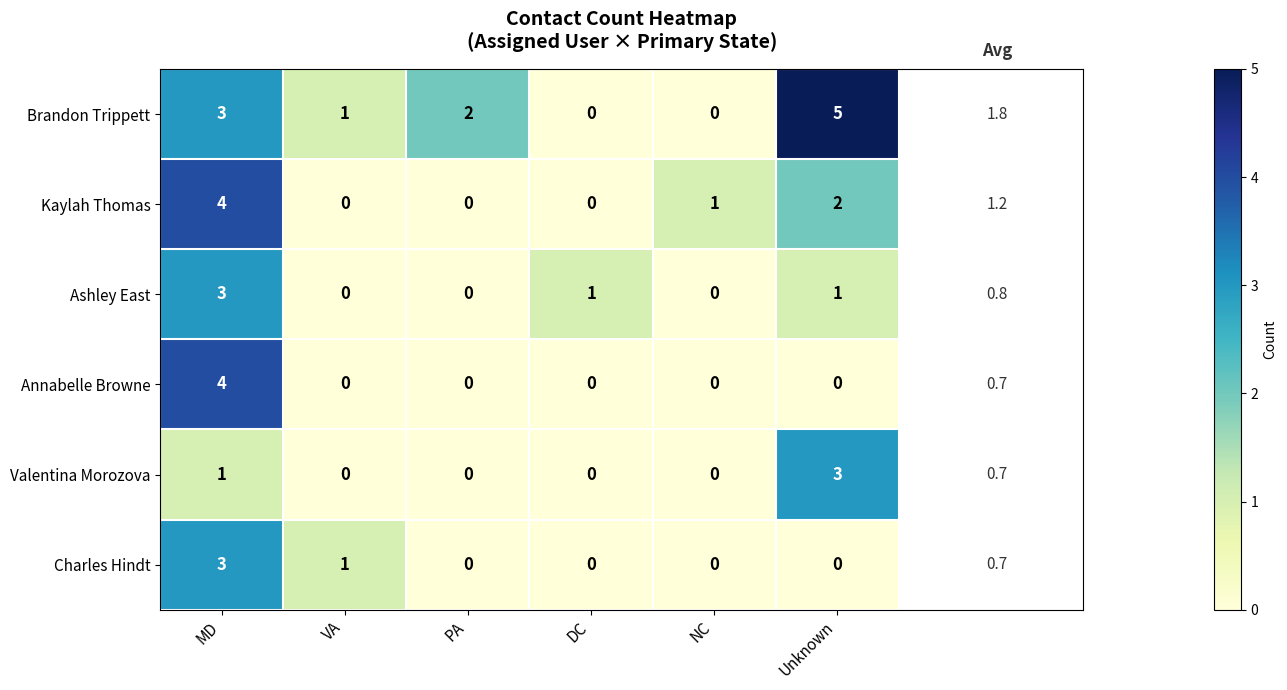

How many Valentina Morozova values are between 0 and 1?

5